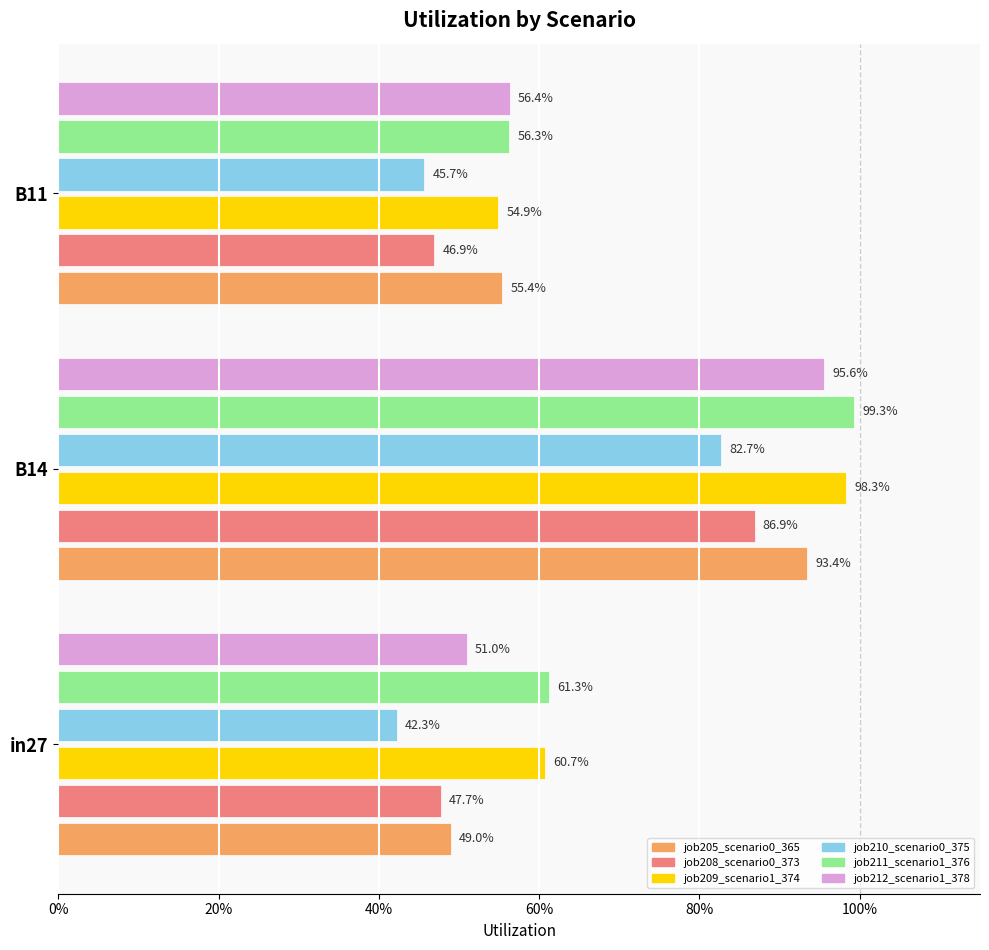

At how many categories does at least one series exceed 0?

3